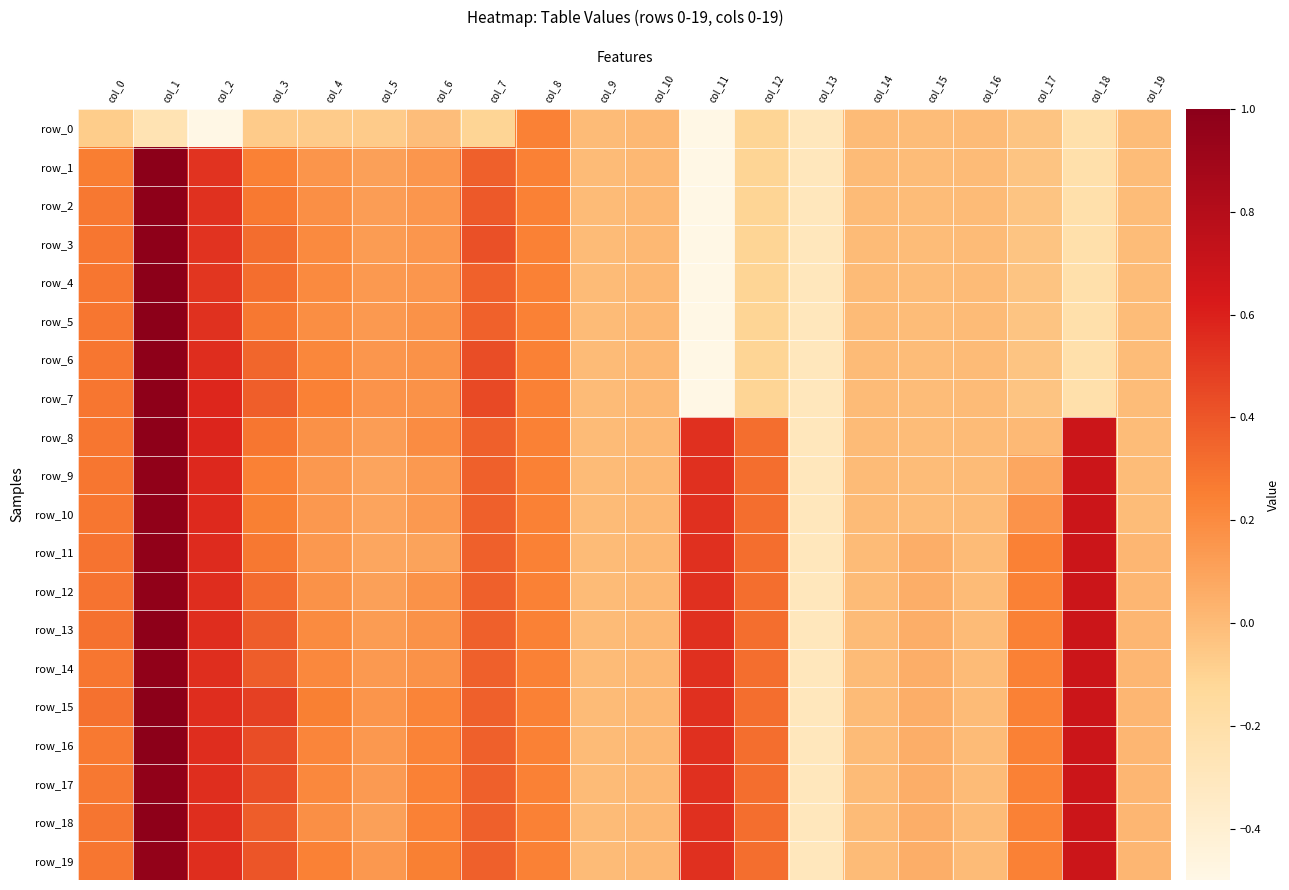

How many values in the row_5 series exceed 0?

10